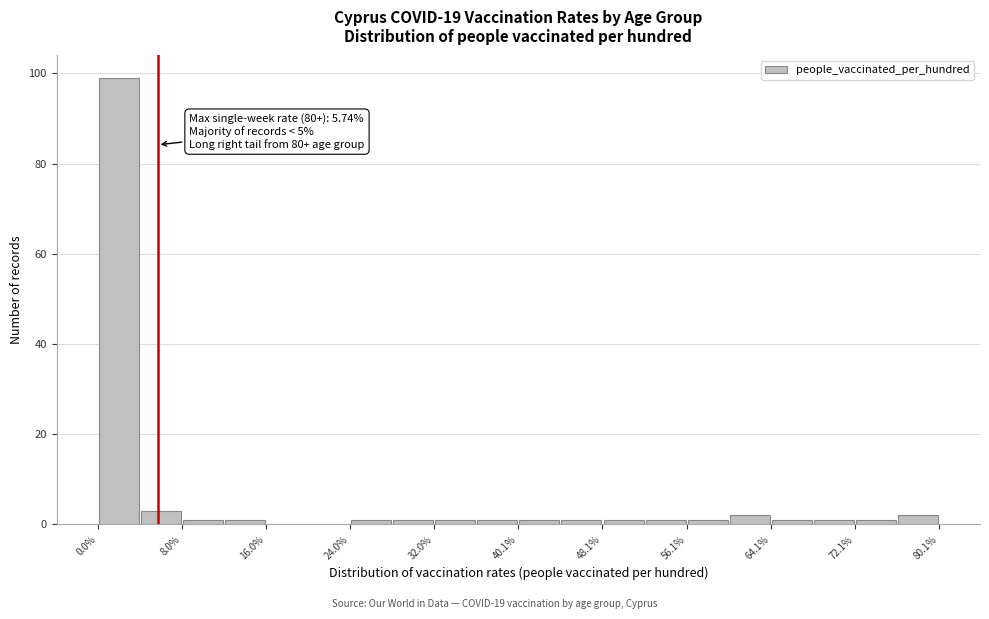

Which range on the x-axis has the tallest bar?

0 to 4